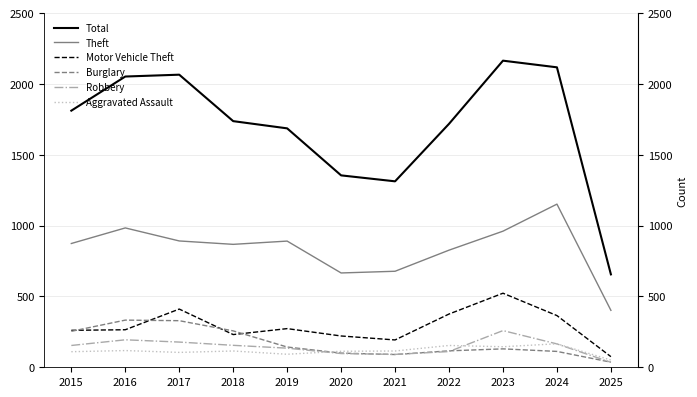

What is the difference between the highest and lowest values at 2021?

1223